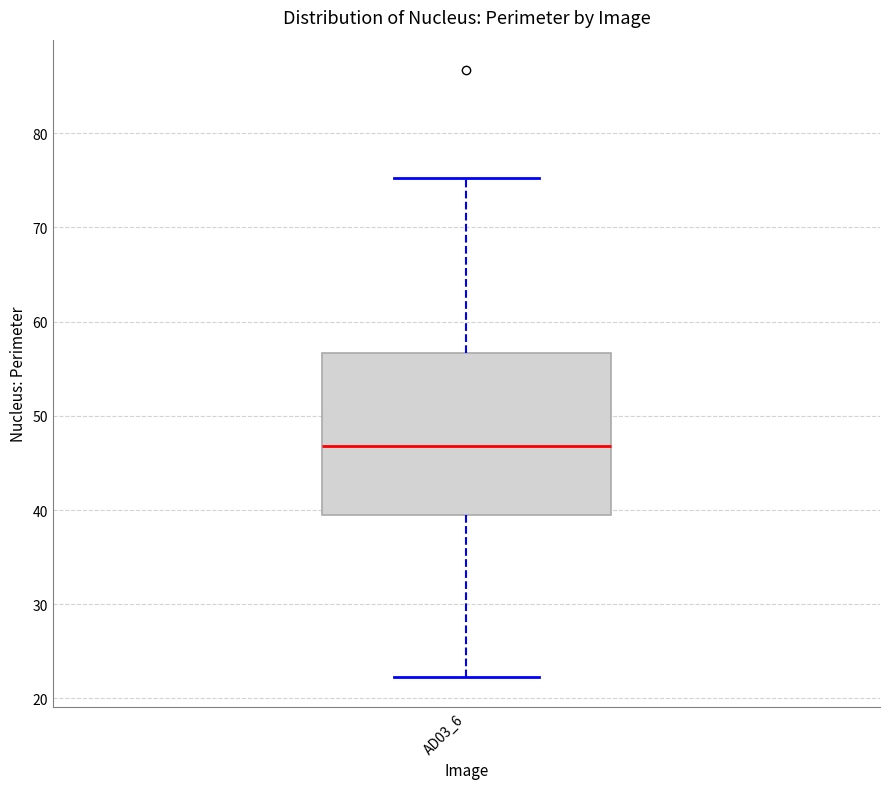

Read this box plot against the y-axis: the position of the median line, the range covered by the box, and the ends of both whiskers. The values are not printed on the chart, so give them approximately, as read against the axis.

median 47, box 39 to 57, whiskers 22 to 75